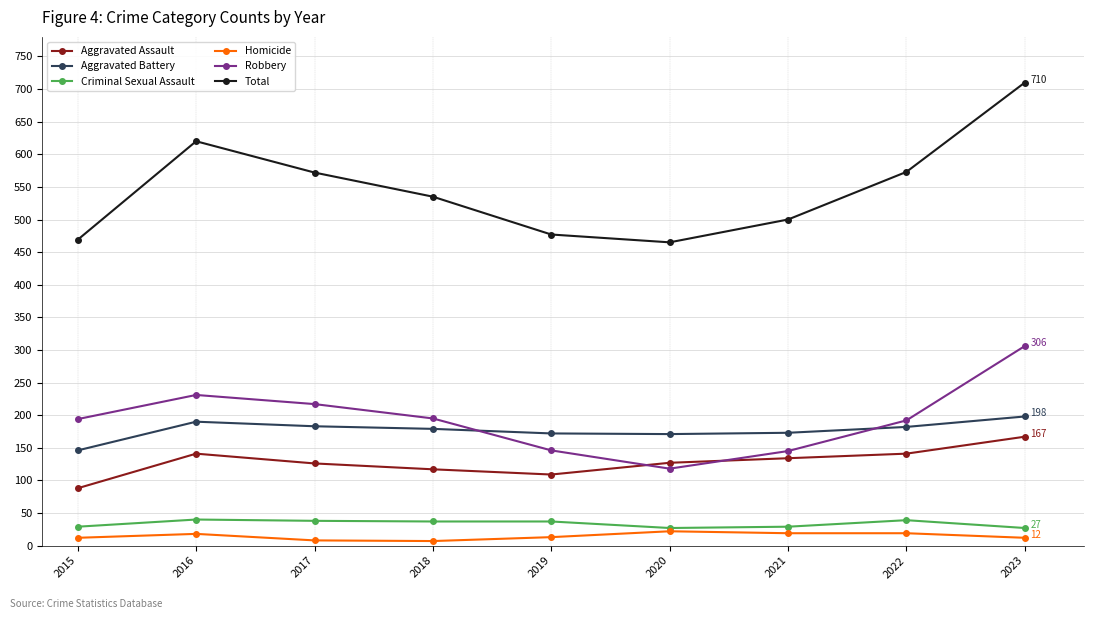

Rank the series by their maximum value, from highest to lowest.

Total, Robbery, Aggravated Battery, Aggravated Assault, Criminal Sexual Assault, Homicide